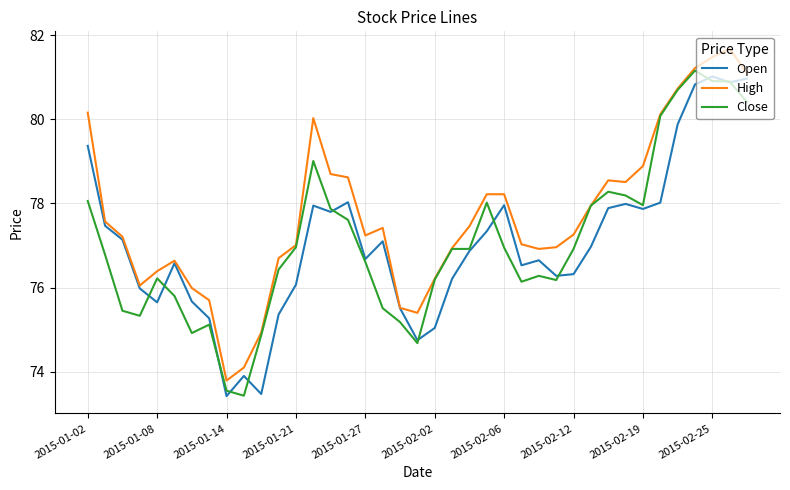

Which series has the largest total across all categories?

High